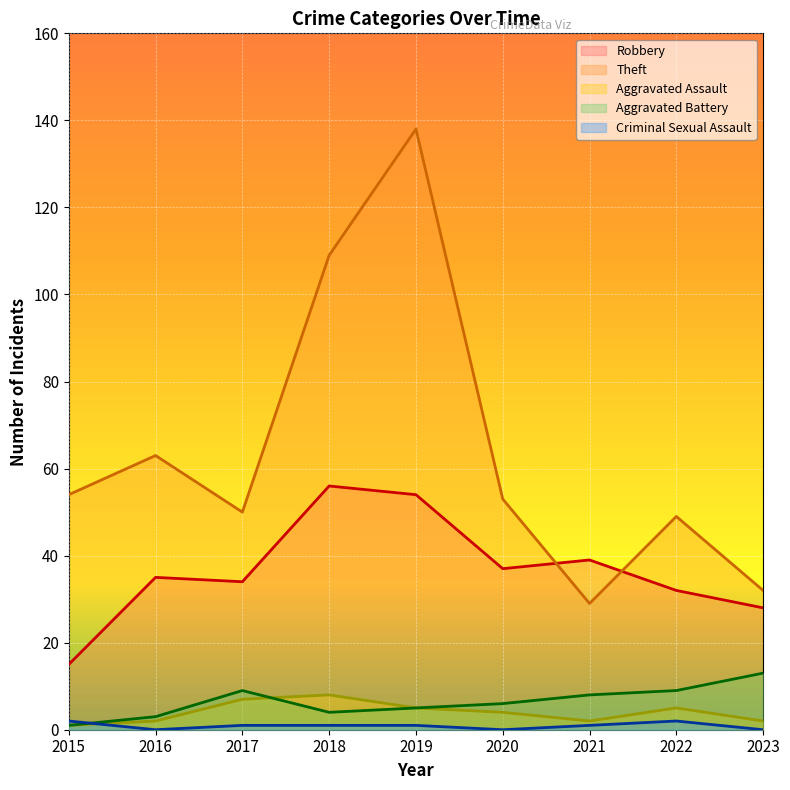

Reading left to right, transcribe all the data shown in this chart.

Robbery: 15	35	34	56	54	37	39	32	28
Theft: 54	63	50	109	138	53	29	49	32
Aggravated Assault: 1	2	7	8	5	4	2	5	2
Aggravated Battery: 1	3	9	4	5	6	8	9	13
Criminal Sexual Assault: 2	0	1	1	1	0	1	2	0